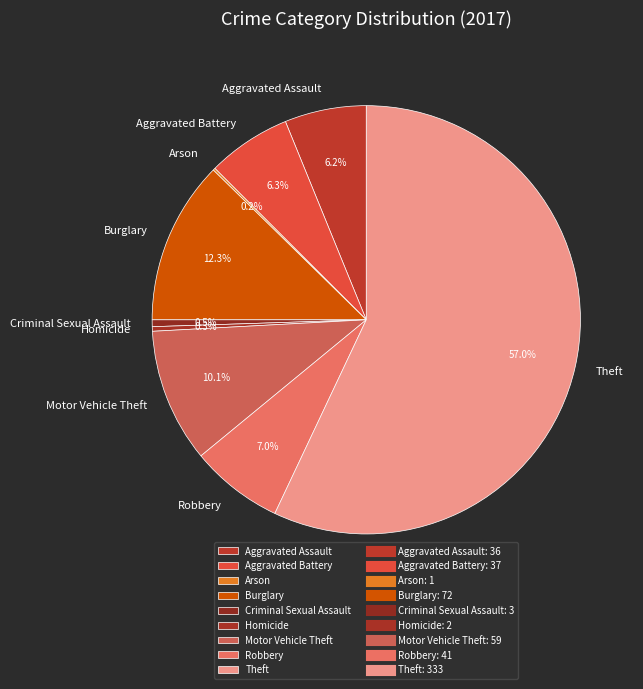

The Theft slice represents 71% of the pie. True or false?

False